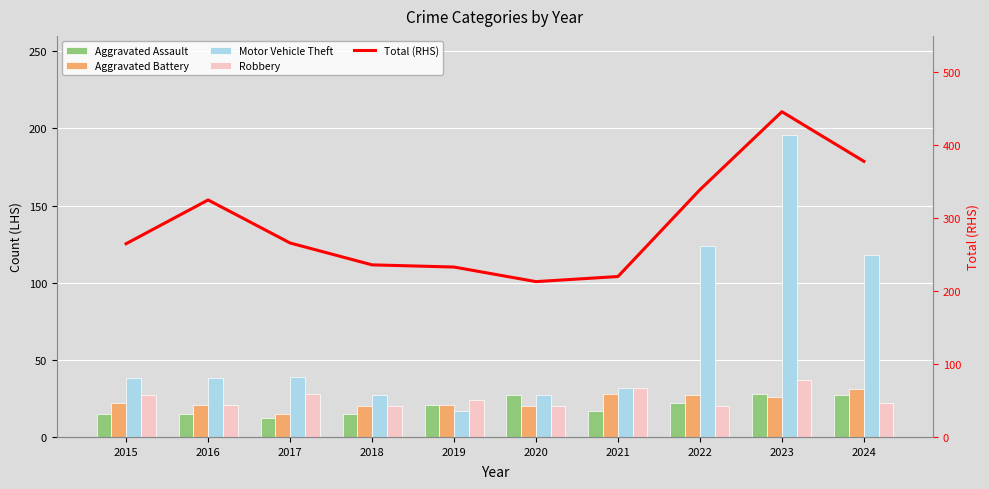

What value does the Aggravated Battery series have at 2018, to the nearest 10?

20